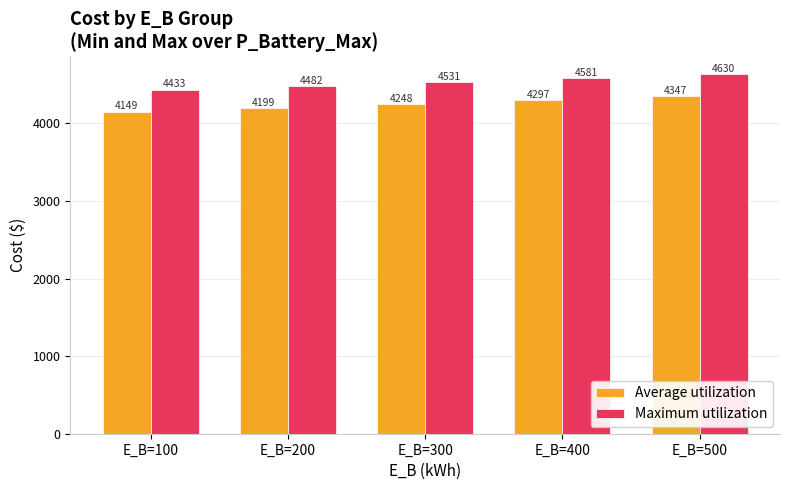

What is the sum of the Average utilization values at E_B=500 and E_B=400?

8644.0